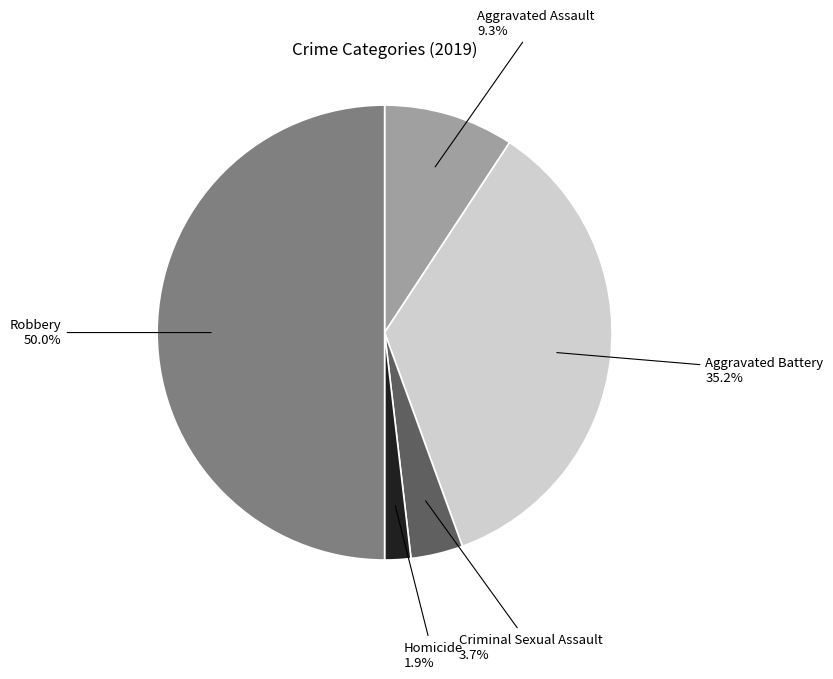

Which category has the smallest portion of the pie?

Homicide